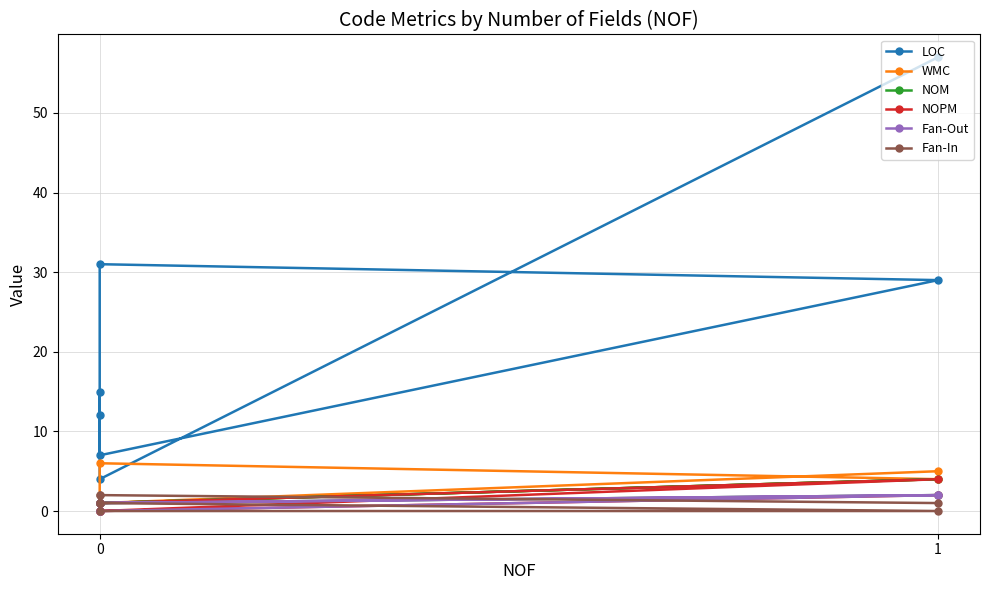

True or false: WMC and NOPM cross at least once.

False